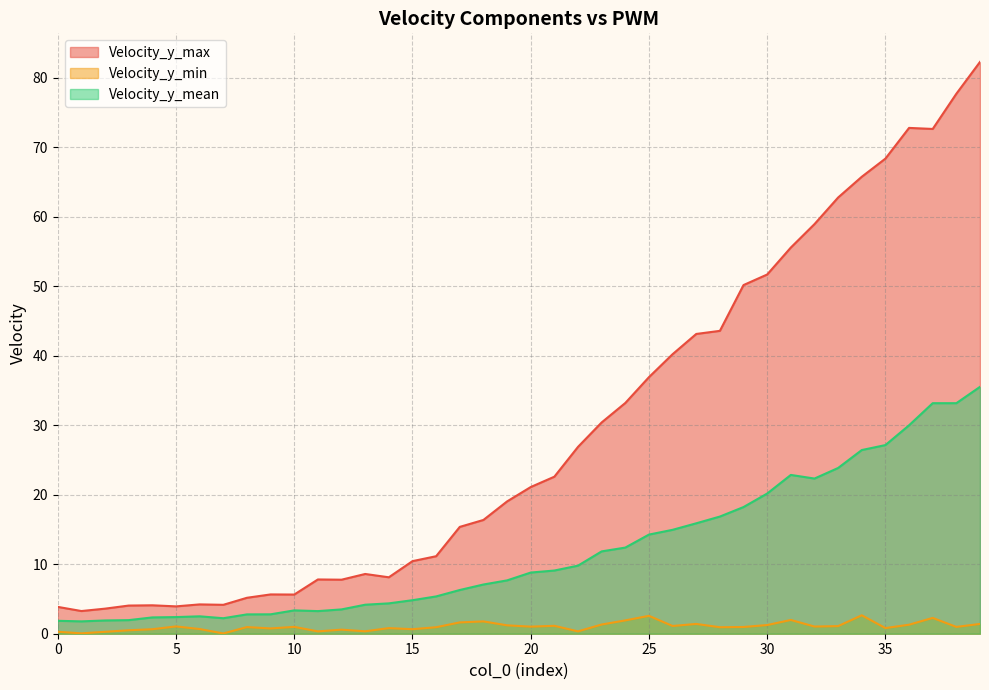

Rank the series at 31 from highest to lowest value.

Velocity_y_max, Velocity_y_mean, Velocity_y_min